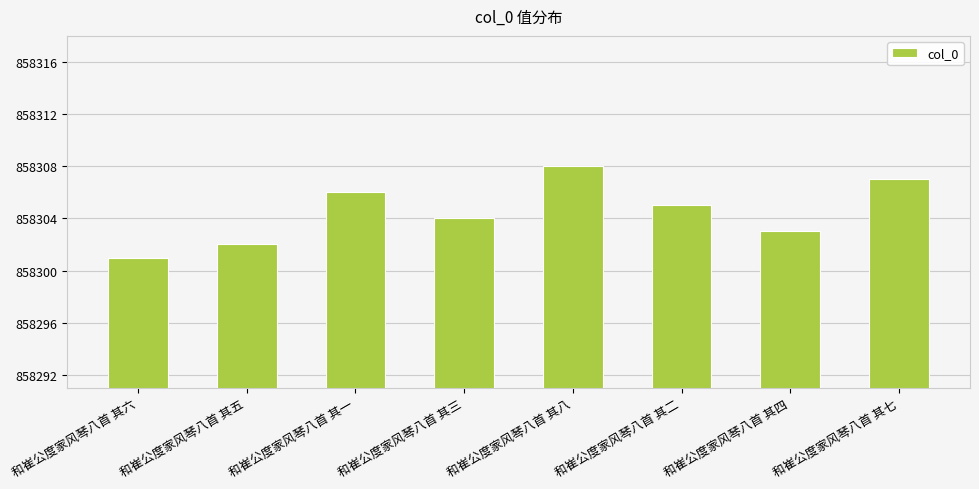

List the labels in order of value, largest first.

和崔公度家风琴八首 其八, 和崔公度家风琴八首 其七, 和崔公度家风琴八首 其一, 和崔公度家风琴八首 其二, 和崔公度家风琴八首 其三, 和崔公度家风琴八首 其四, 和崔公度家风琴八首 其五, 和崔公度家风琴八首 其六